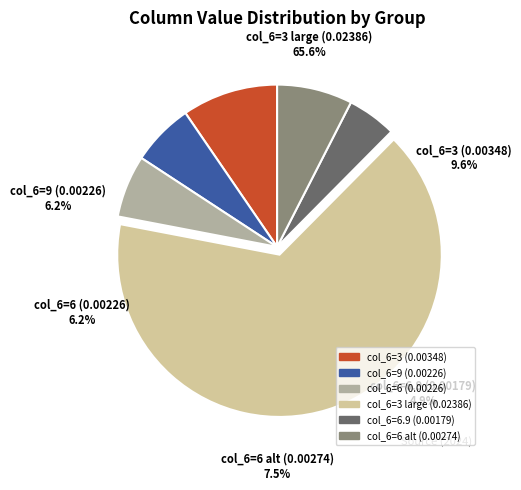

How many segments does this pie chart have?

6